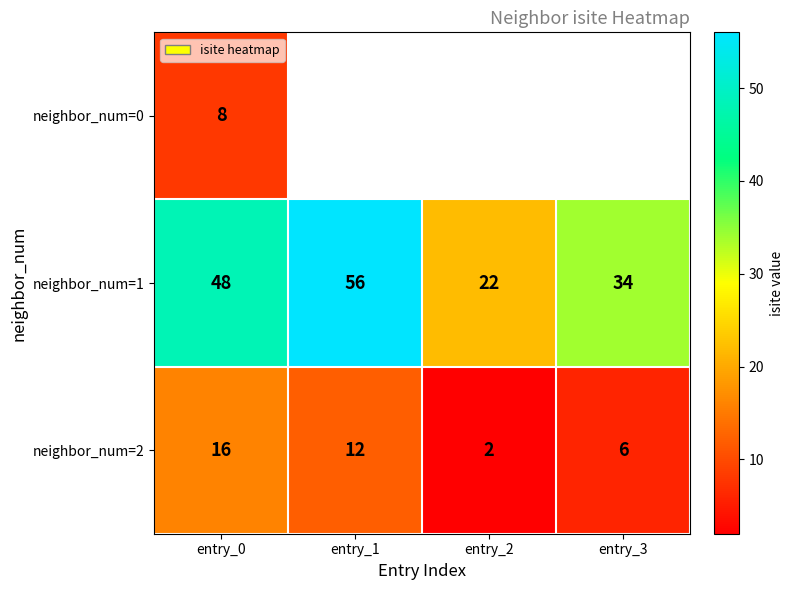

At how many categories does at least one series exceed 9?

4